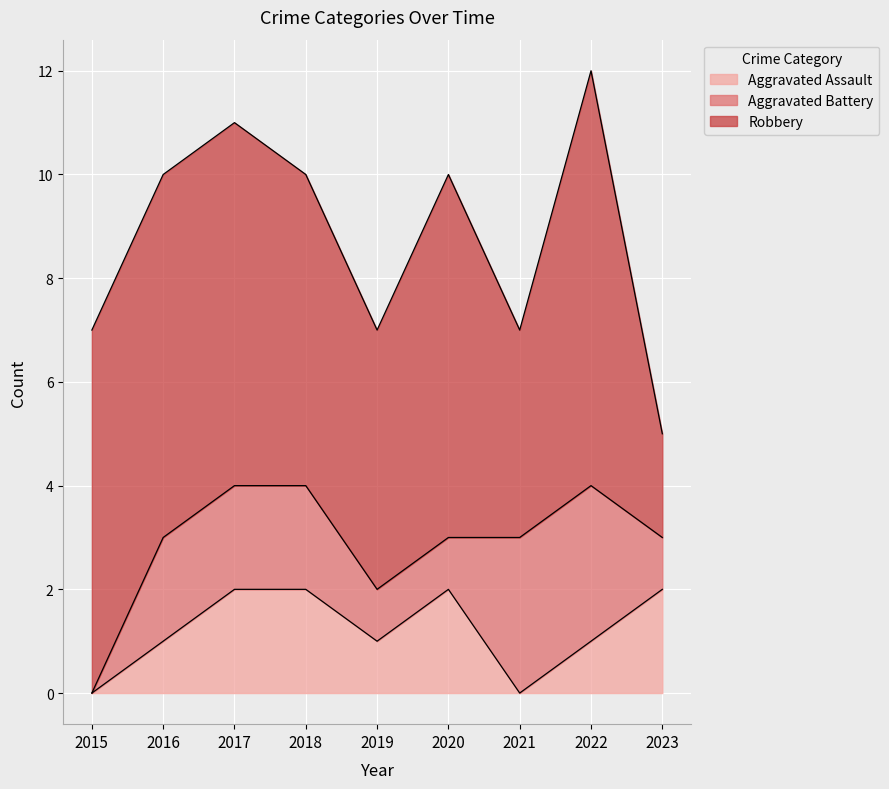

True or false: Aggravated Assault and Robbery intersect in this chart.

False